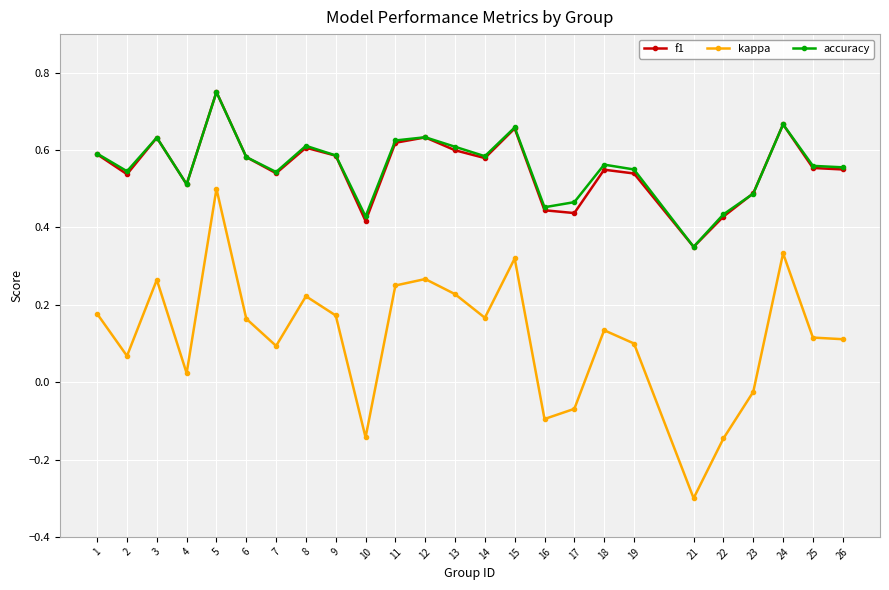

At which category does the chart reach its peak across all series?

5